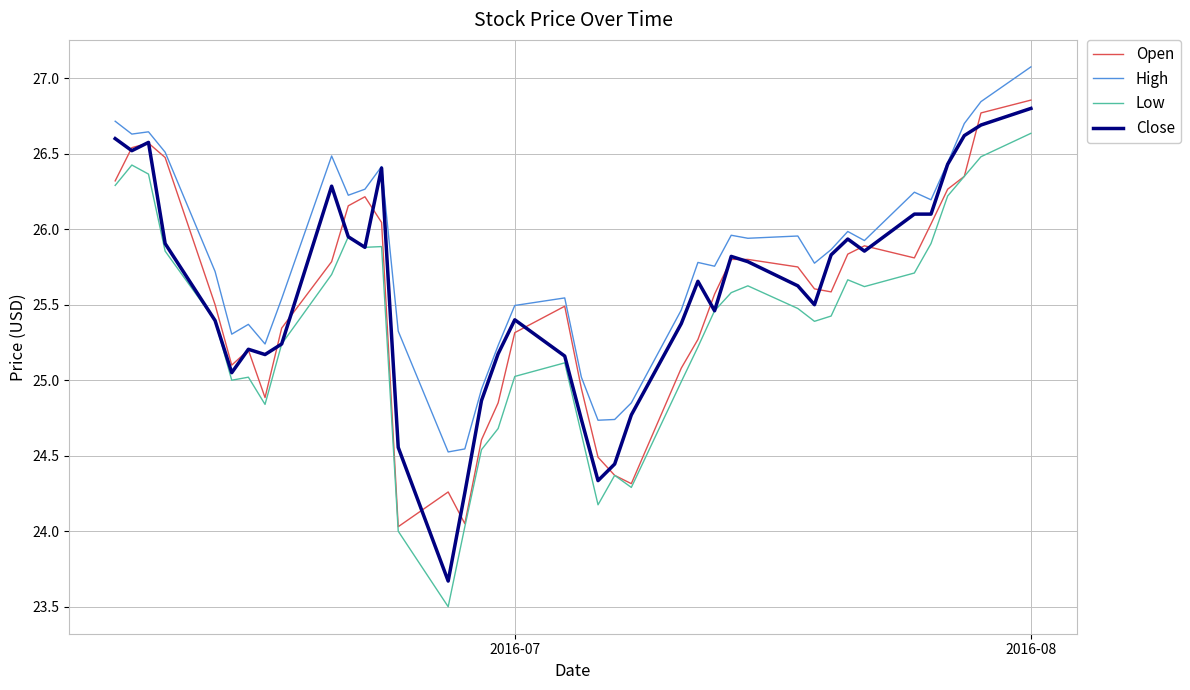

How many distinct data groups are displayed?

4